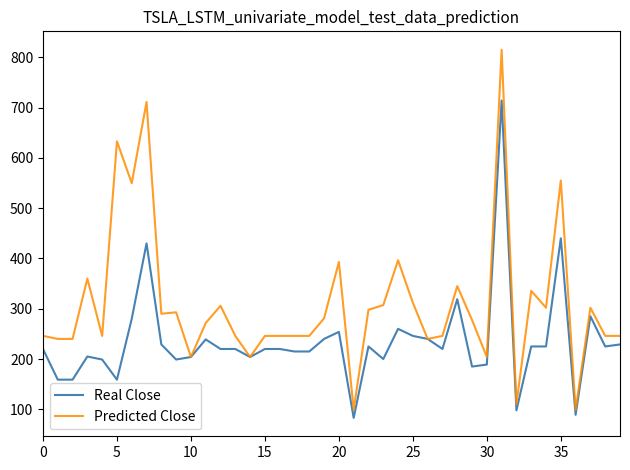

Which series has the largest range (max minus min)?

Predicted Close